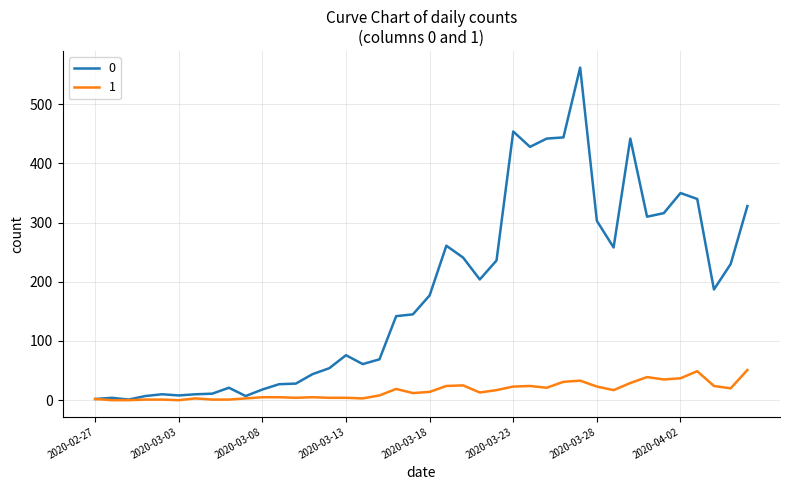

What is the difference between the maximum and minimum values in the 1 series?

51